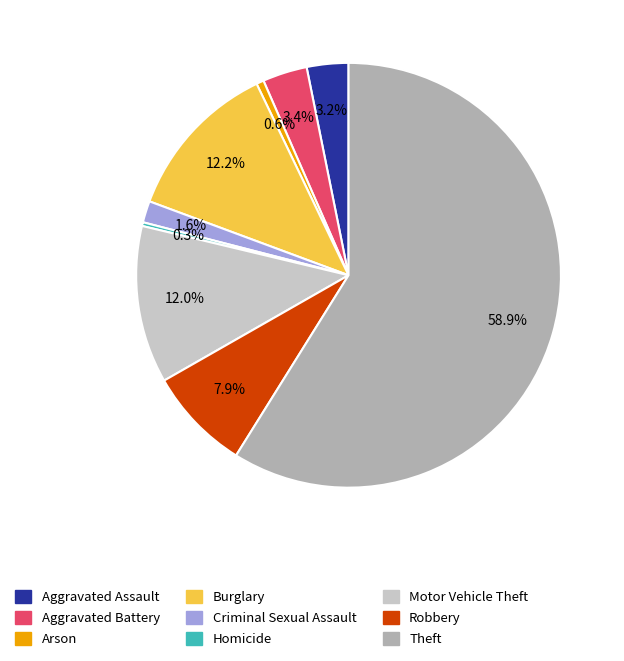

The Theft slice represents 50% of the pie. True or false?

False